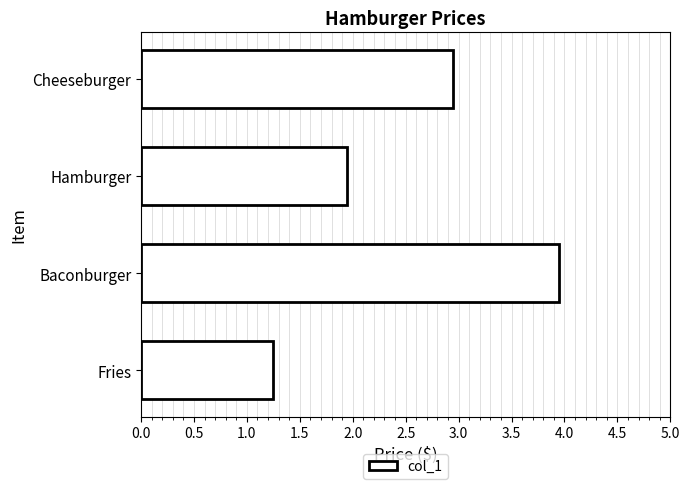

What is the label of the 3rd bar from the top?

Baconburger